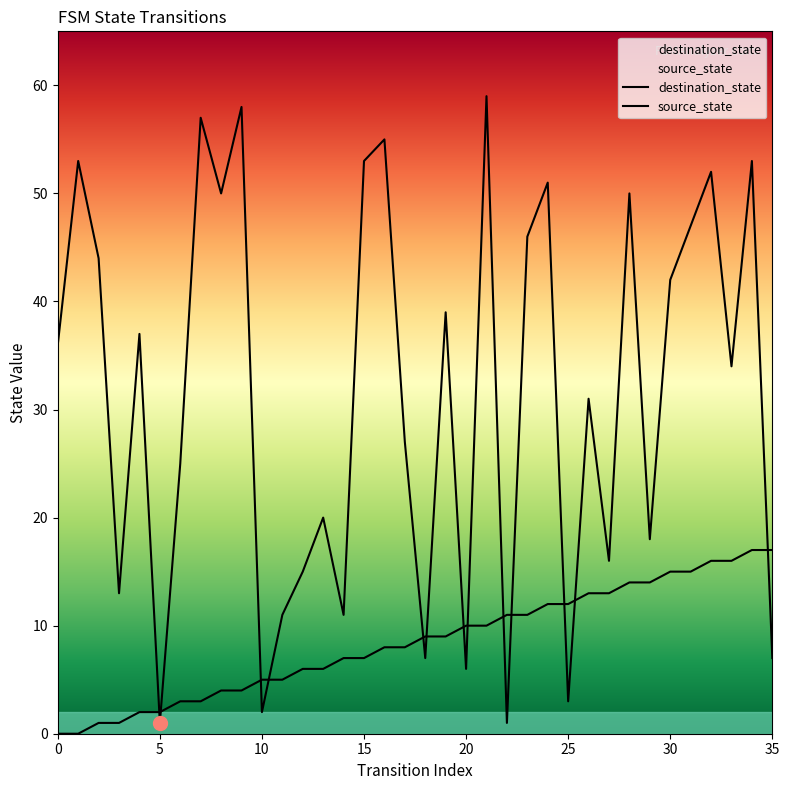

What is the value of the destination_state point at the 9th from the left?

50